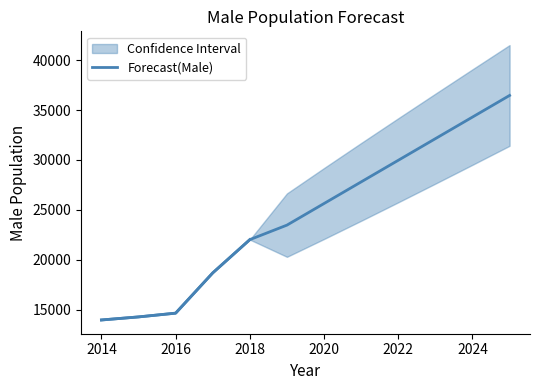

What is the minimum value shown in the chart?

13995.0